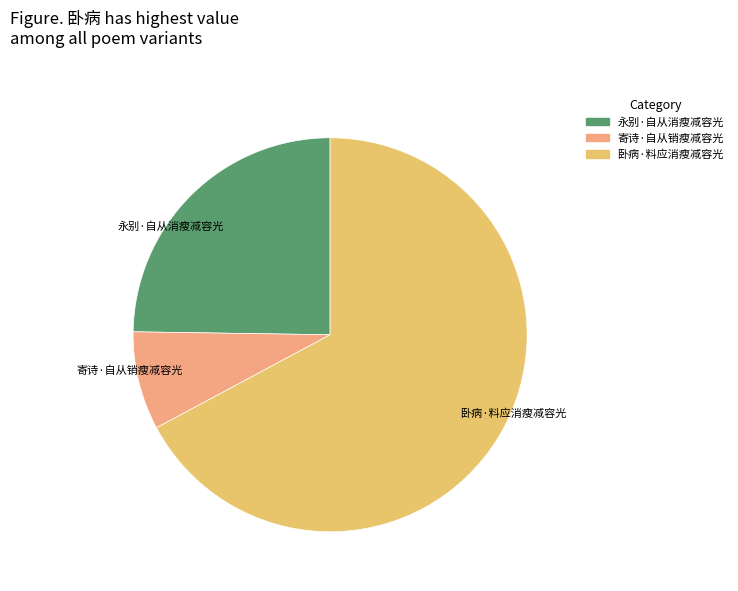

What is the largest slice in the pie chart?

卧病·料应消瘦减容光